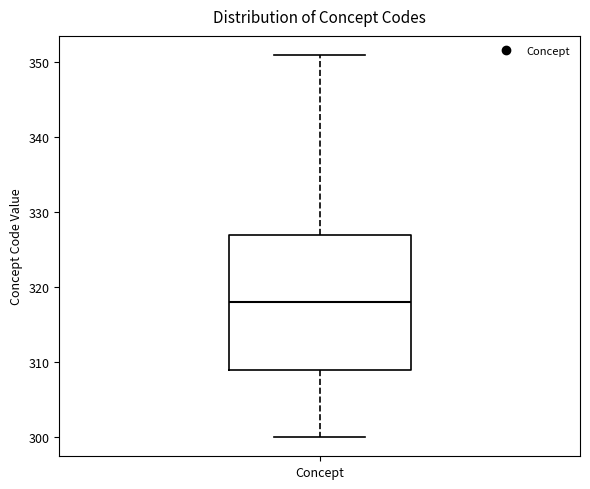

Transcribe this box plot: give where the median line is, the range the box spans, and where the two whiskers end, as read against the y-axis. The values are not printed on the chart, so give them approximately, as read against the axis.

median 318, box 309 to 327, whiskers 300 to 351